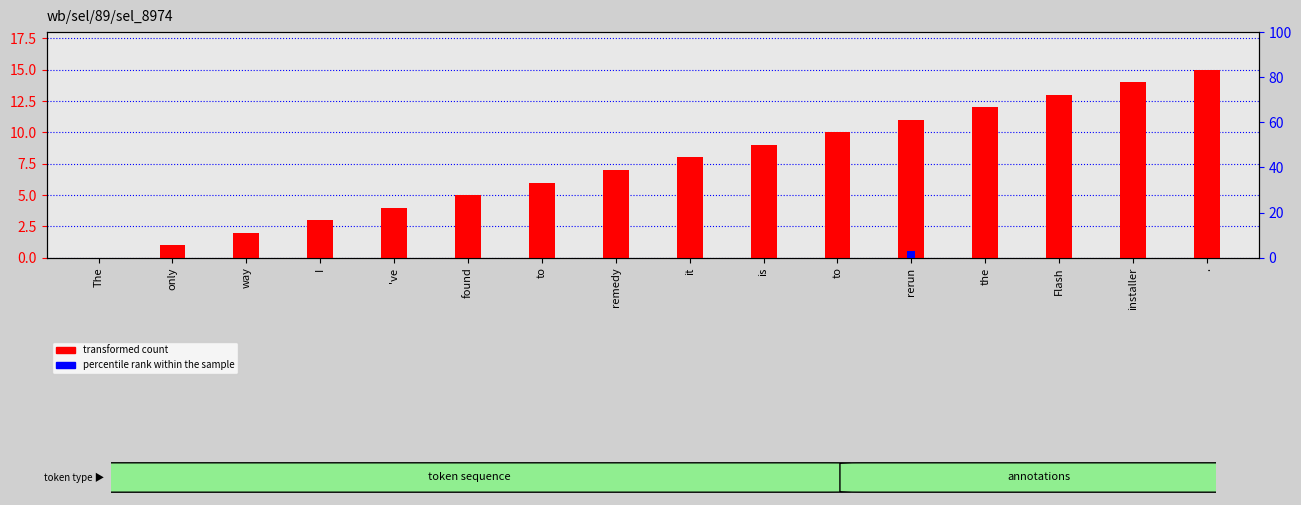

Which category has the highest value in the percentile rank within the sample series?

rerun